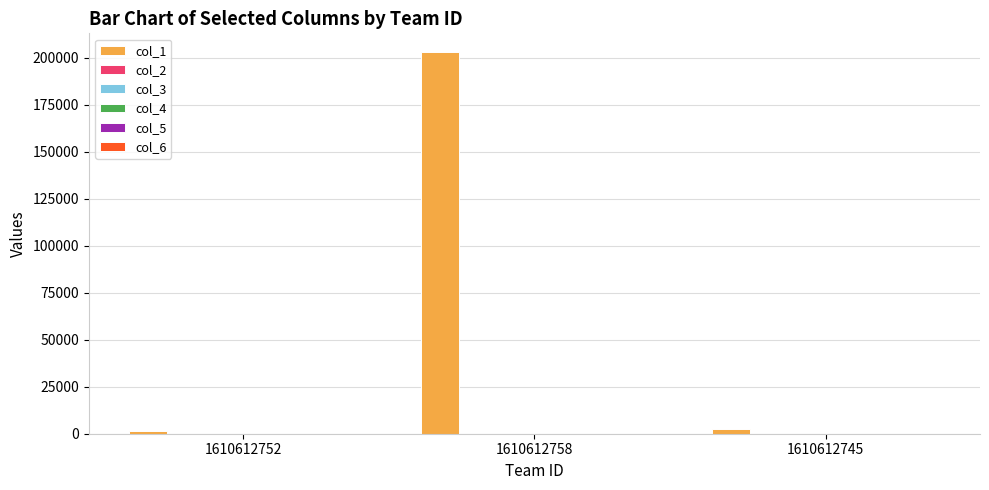

Which series has the widest spread of values?

col_1